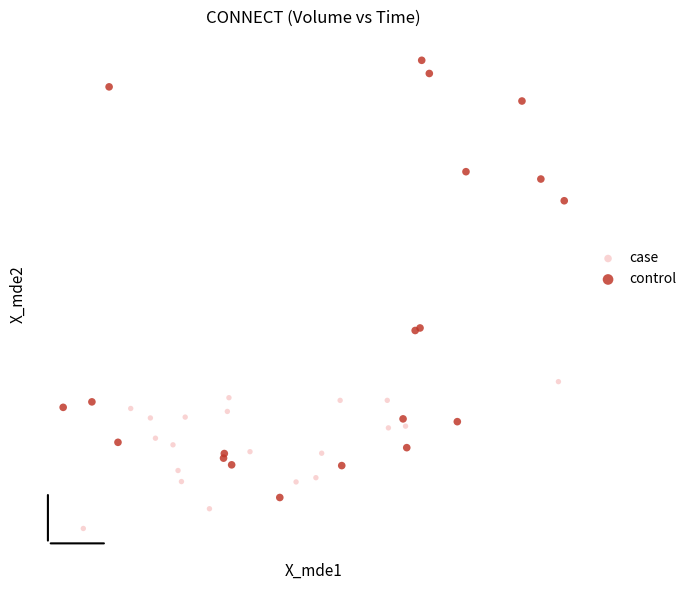

Which series contains the lowest Y value?

case